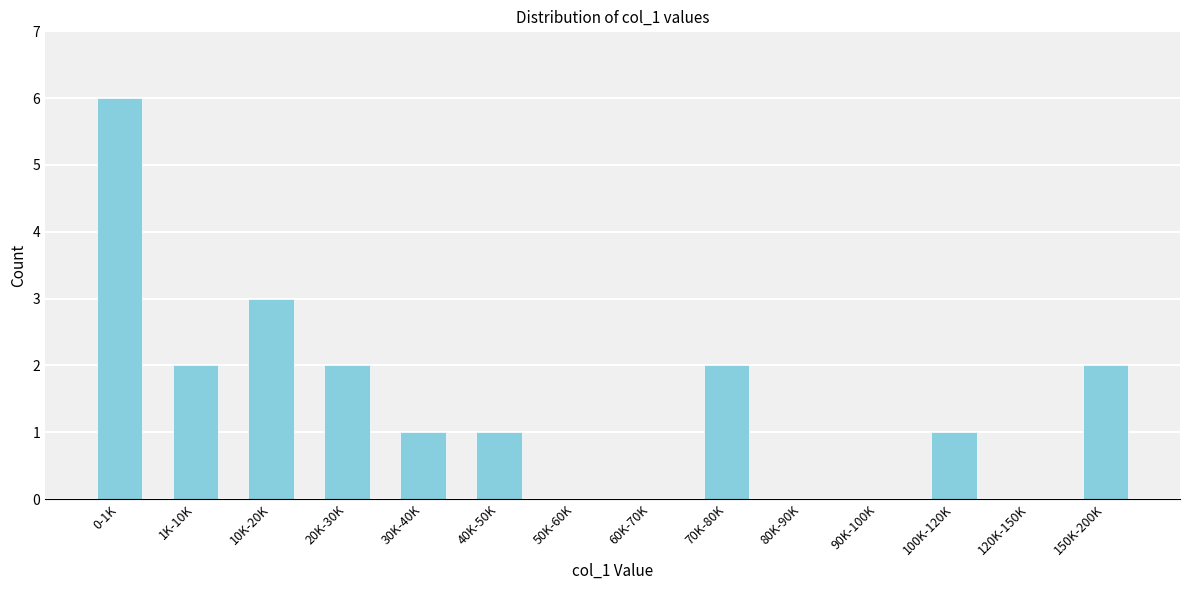

Reading left to right, list all the values displayed in this chart.

0-1K=6	1K-10K=2	10K-20K=3	20K-30K=2	30K-40K=1	40K-50K=1	50K-60K=0	60K-70K=0	70K-80K=2	80K-90K=0	90K-100K=0	100K-120K=1	120K-150K=0	150K-200K=2